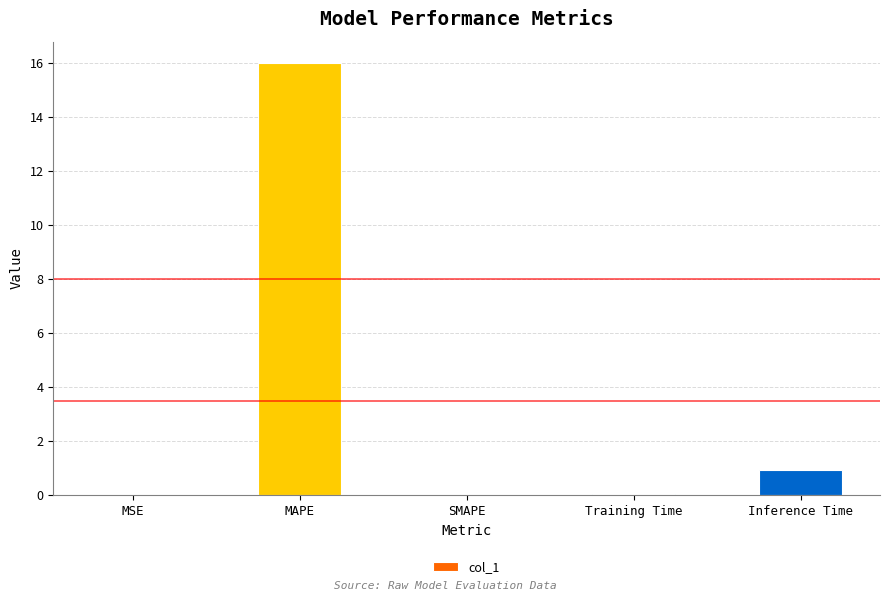

What is the average value?

3.4